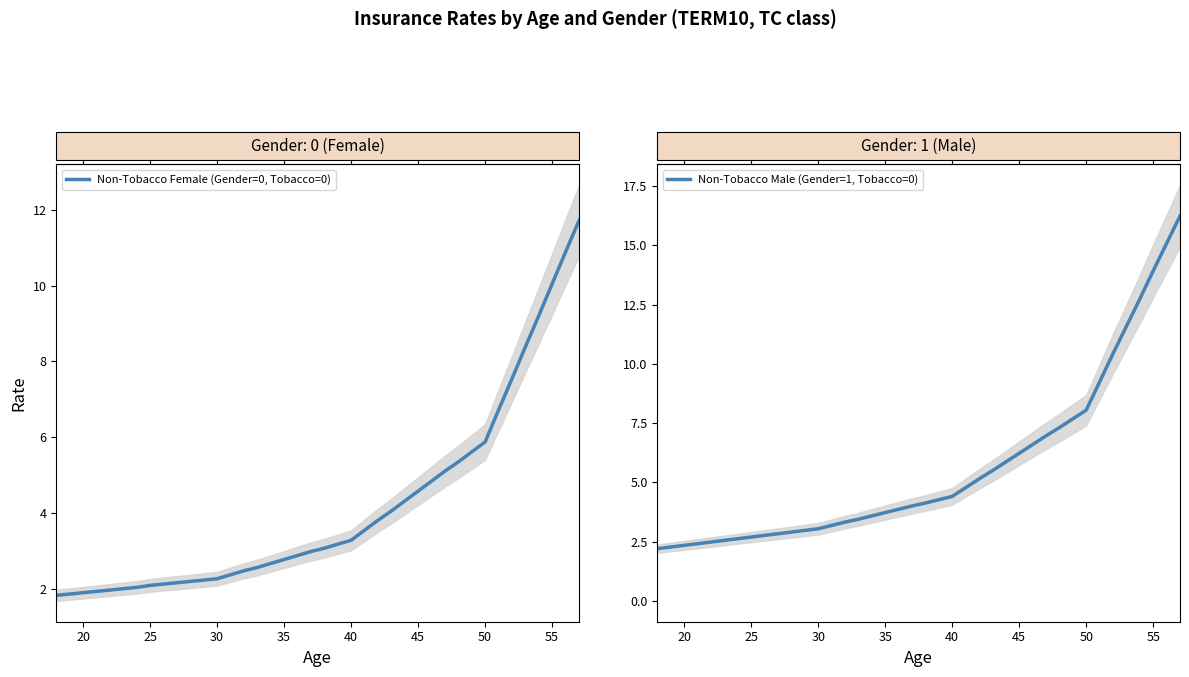

What is the minimum value shown in the chart?

1.8